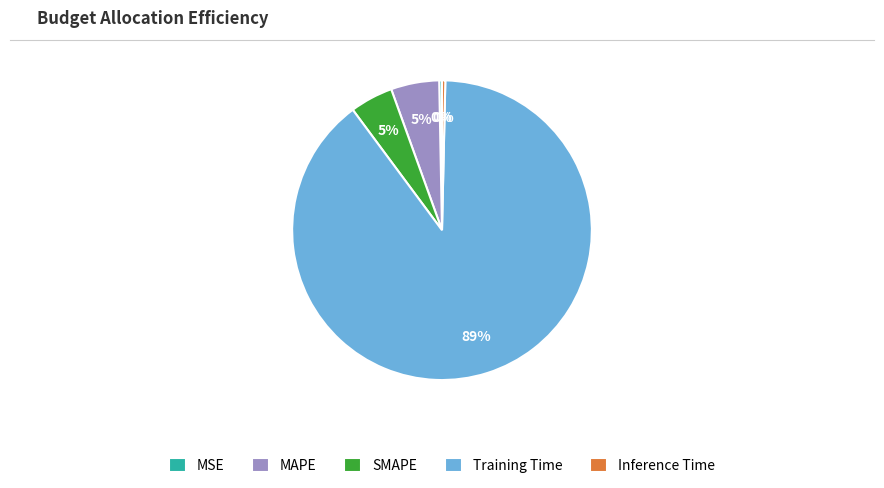

To the nearest percent, what is the average slice percentage?

20%